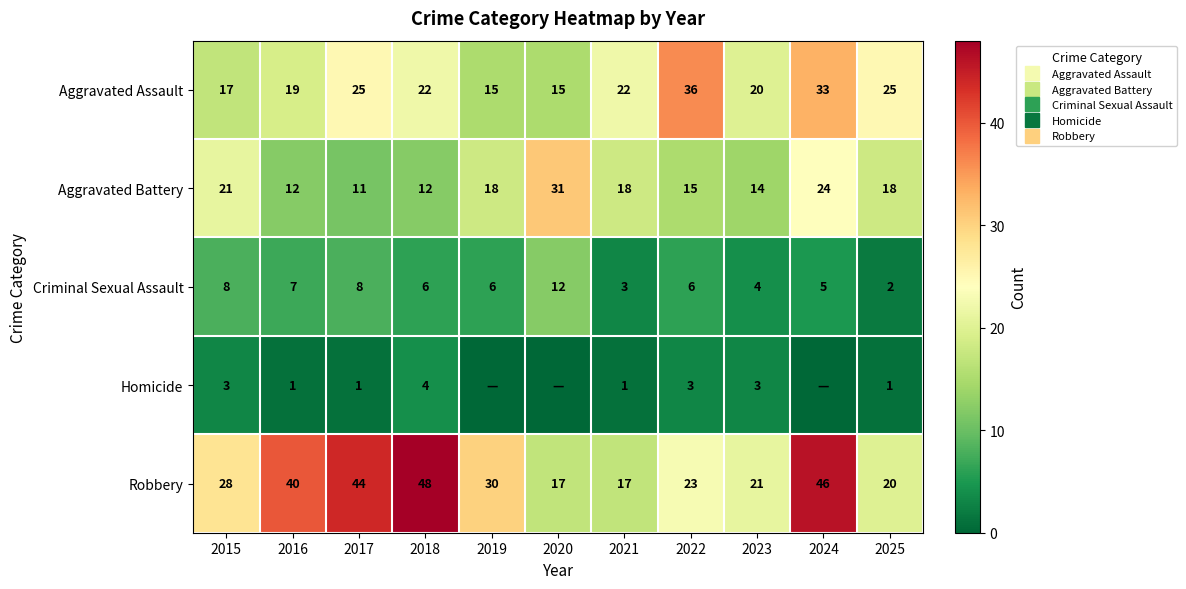

What is the total value across all series at 2025?

66